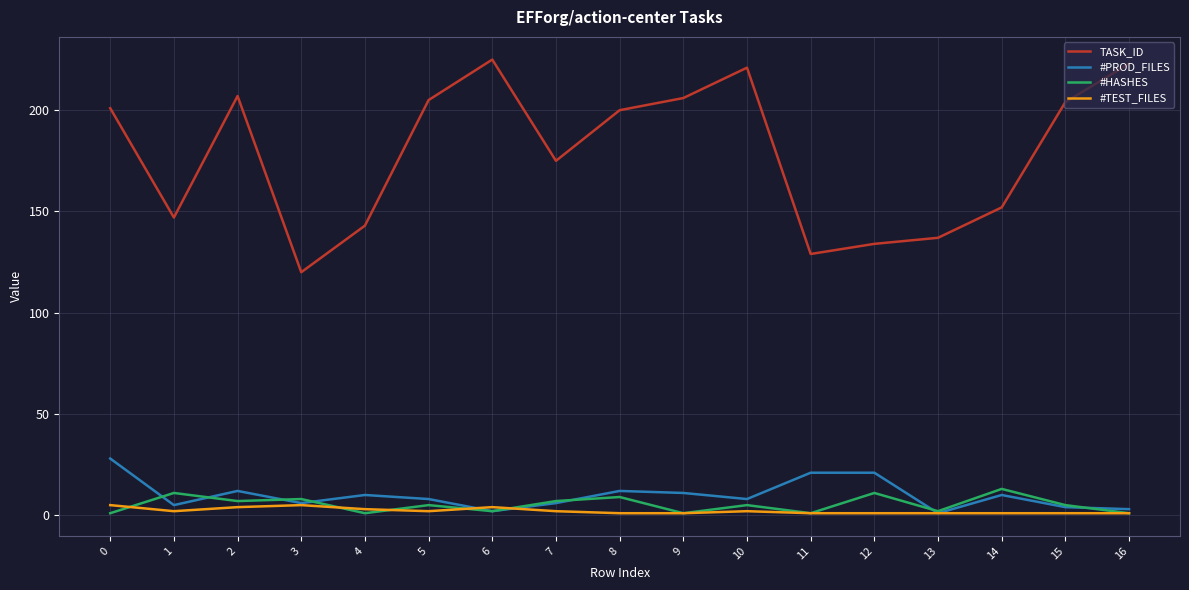

What is the greatest value displayed?

225